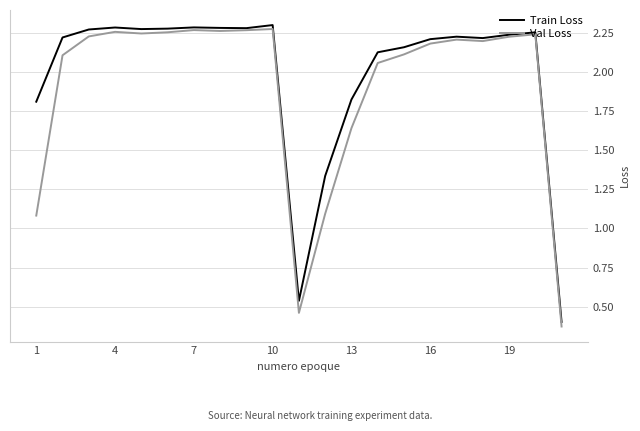

Rank the series at 1 from highest to lowest value.

Train Loss, Val Loss